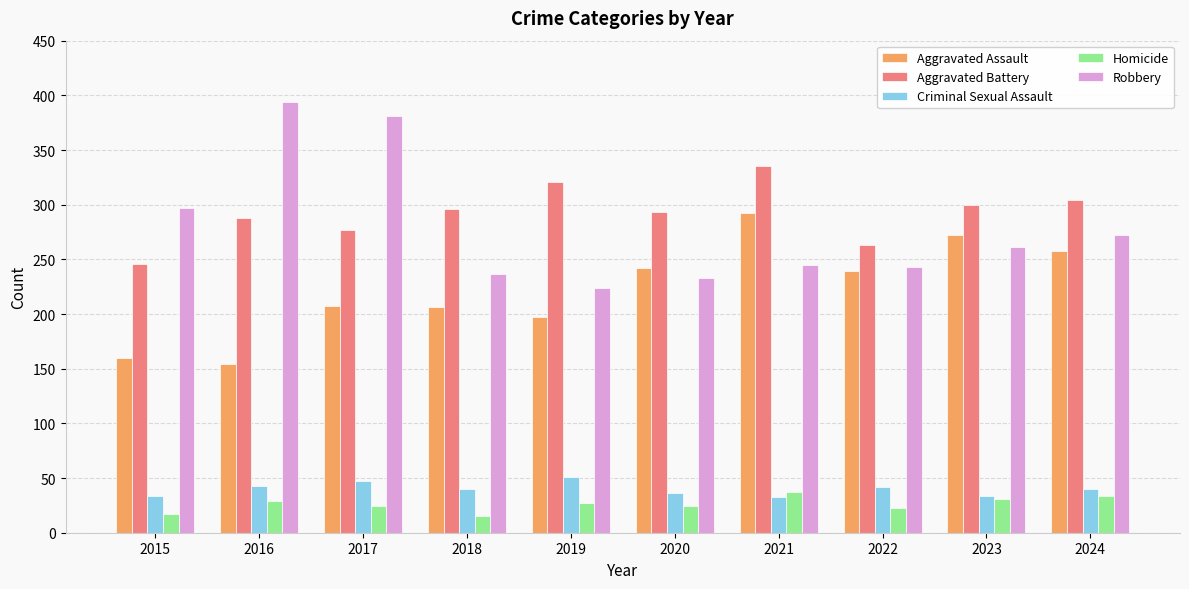

What is the total value across all series at 2017?

936